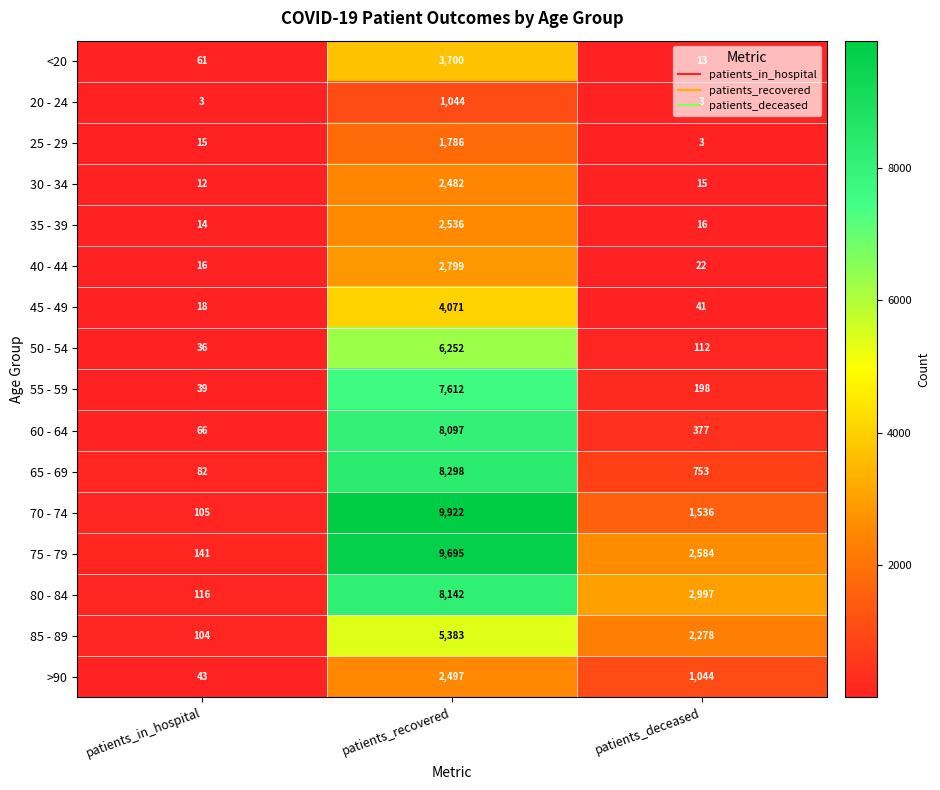

What is the difference between the highest and lowest values at patients_deceased?

2994